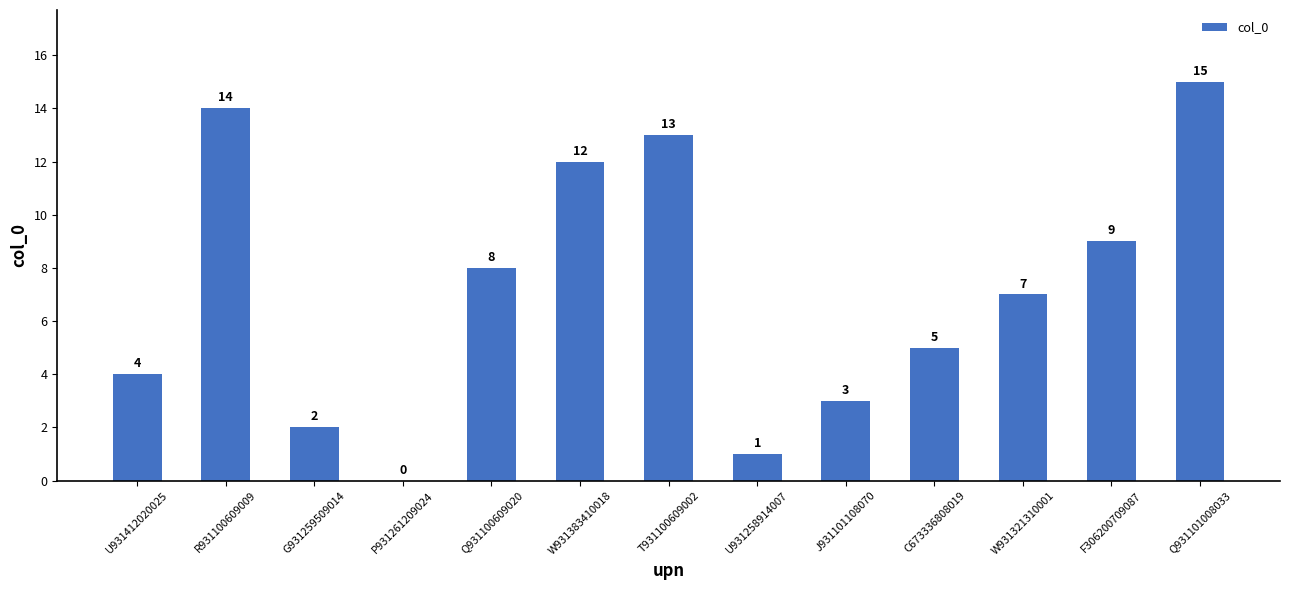

The value at R931100609009 is 25. True or false?

False